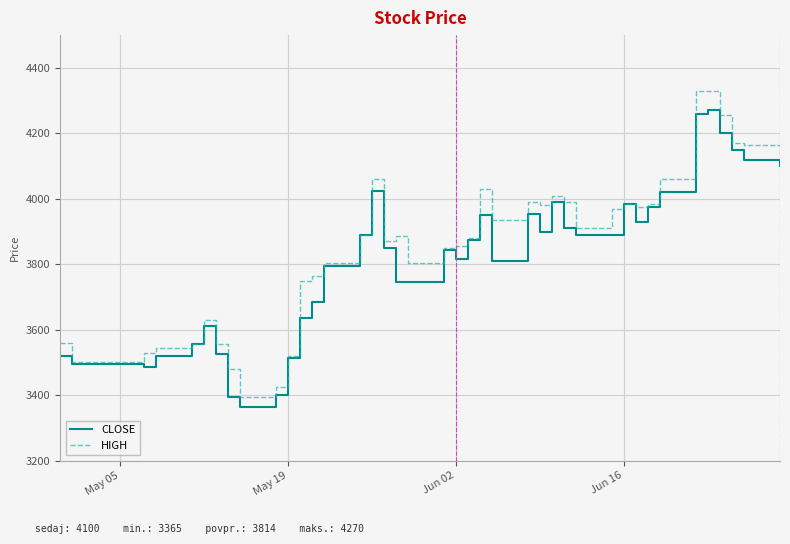

What is the lowest value of the HIGH series?

3395